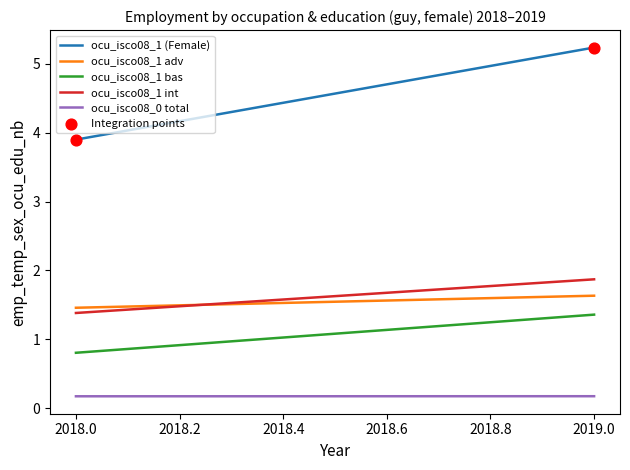

What is the range of Y values (max minus min)?

1.3